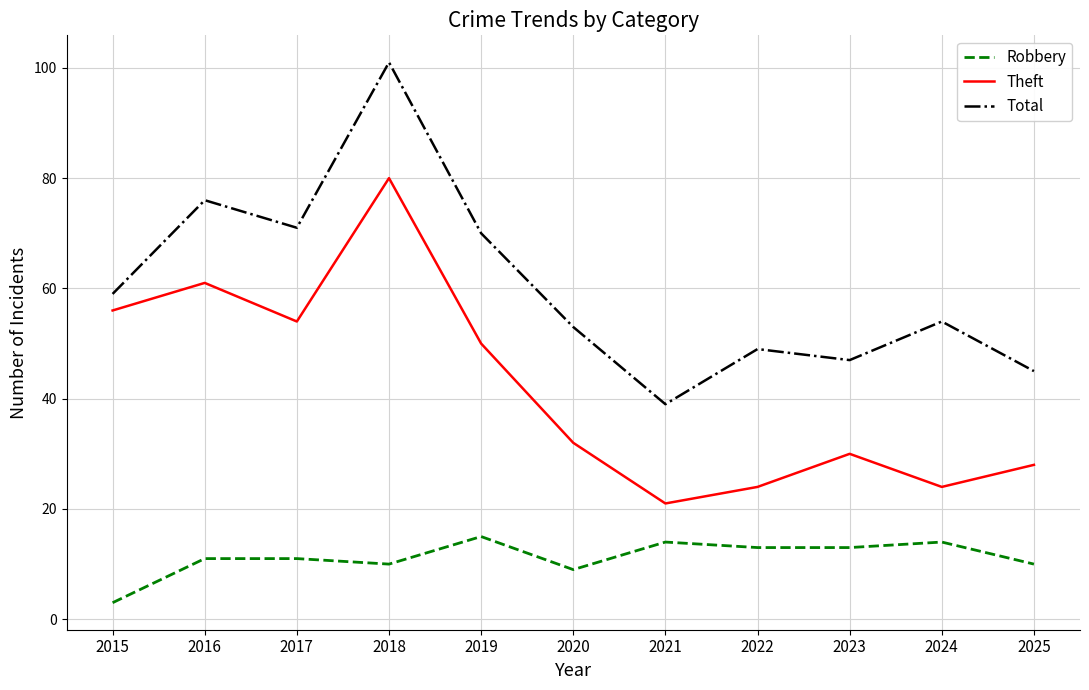

Reading right to left, list all the values displayed in this chart.

Robbery: 10	14	13	13	14	9	15	10	11	11	3
Theft: 28	24	30	24	21	32	50	80	54	61	56
Total: 45	54	47	49	39	53	70	101	71	76	59